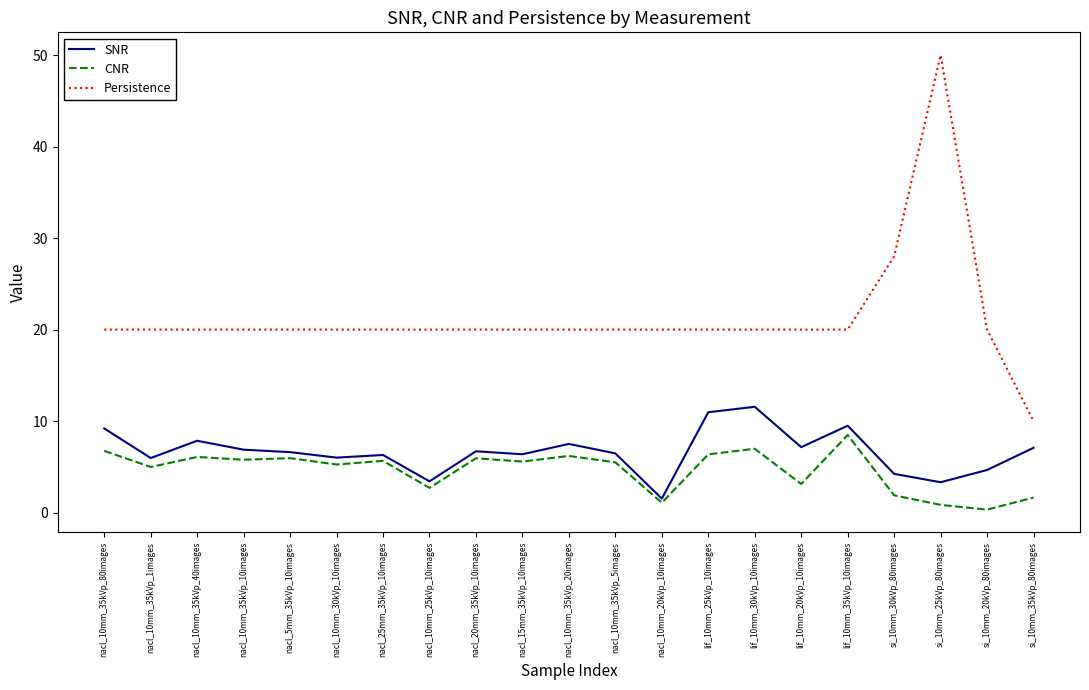

True or false: CNR and SNR cross at least once.

False